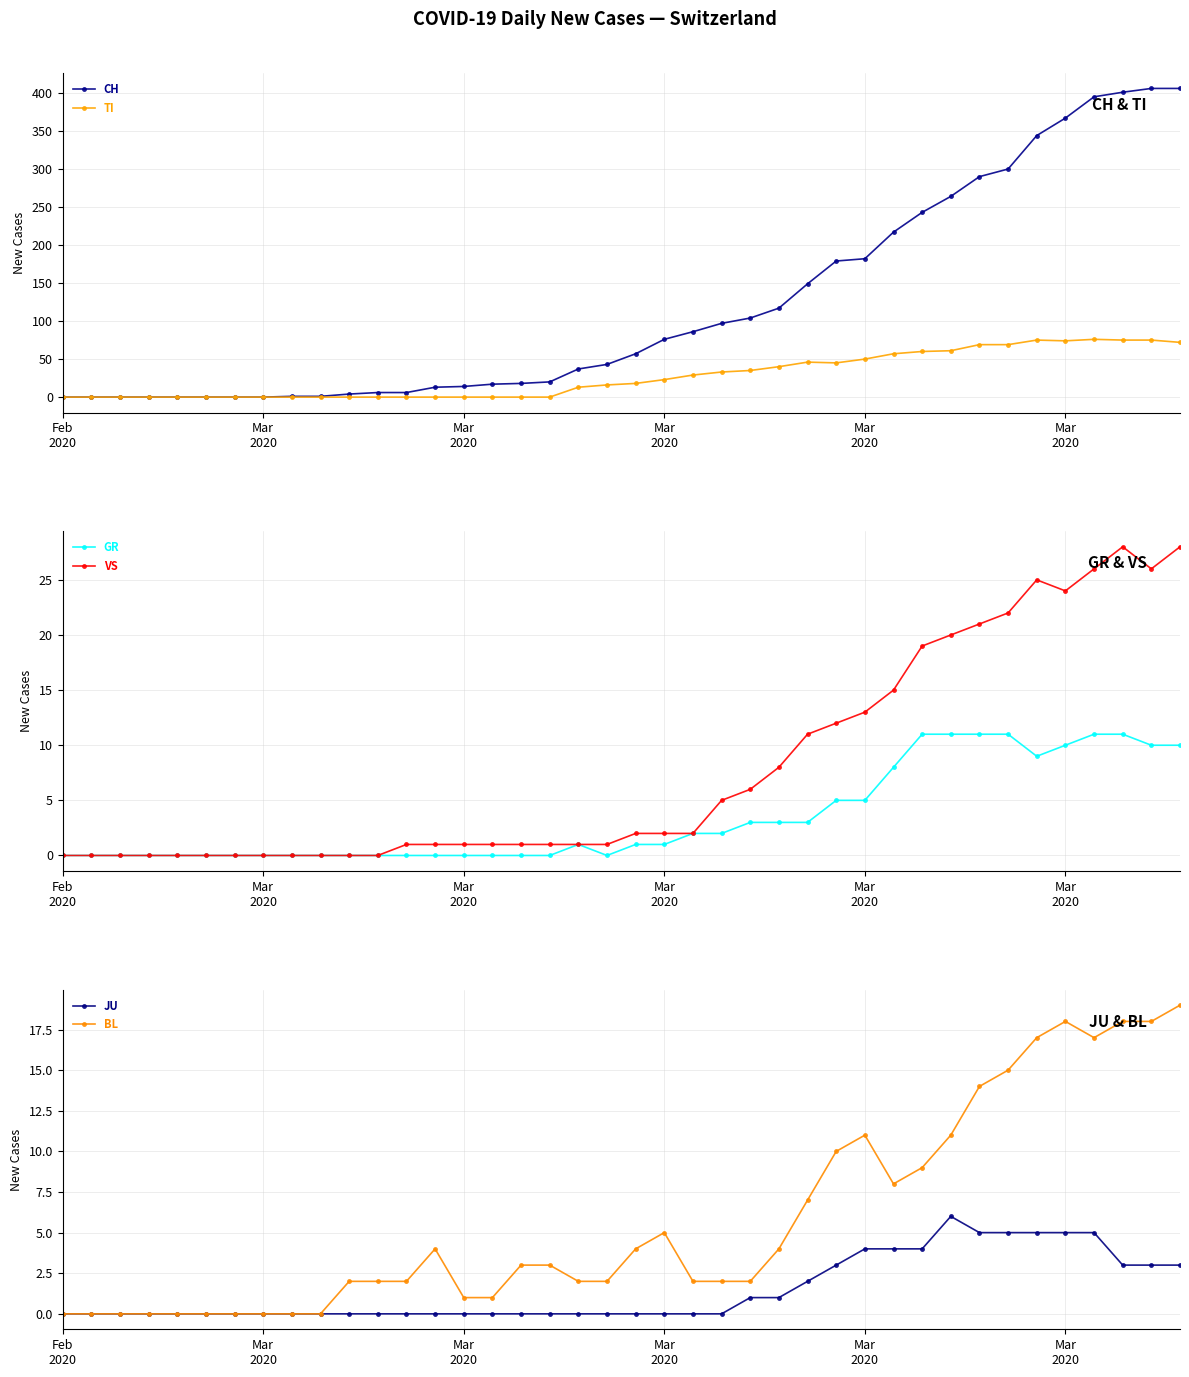

Rank the series by their maximum value, from highest to lowest.

CH, TI, VS, BL, GR, JU